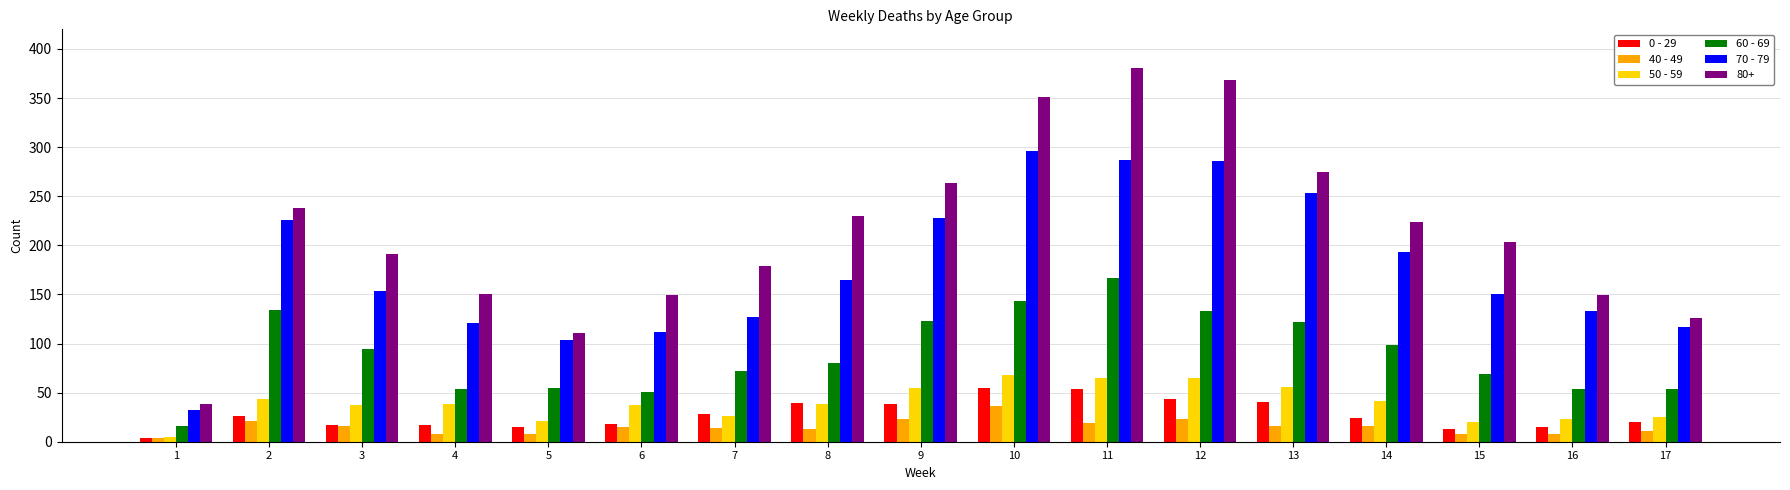

At which category is the sum across all series the highest?

11